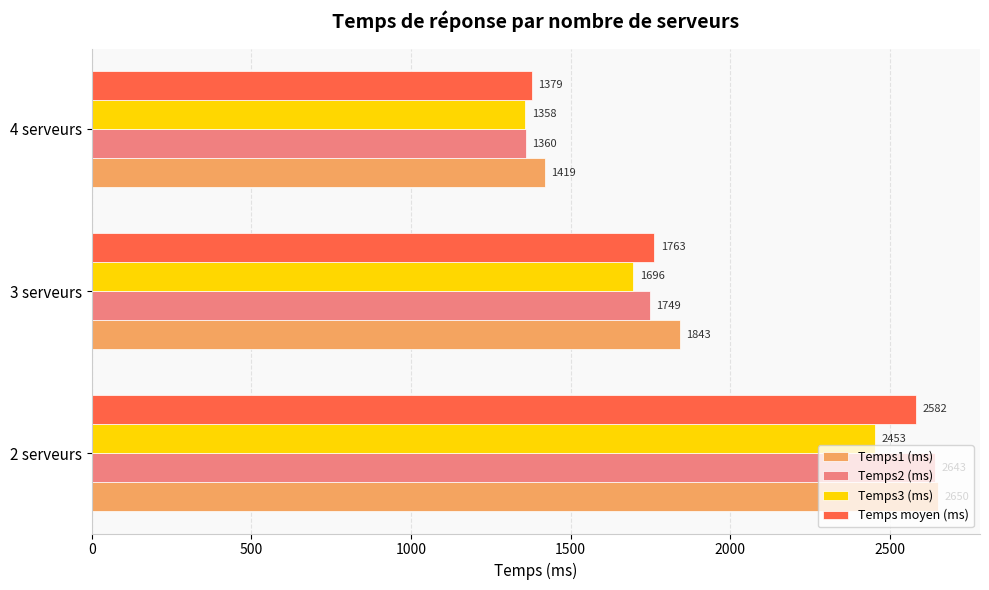

How many data points does each series have?

3